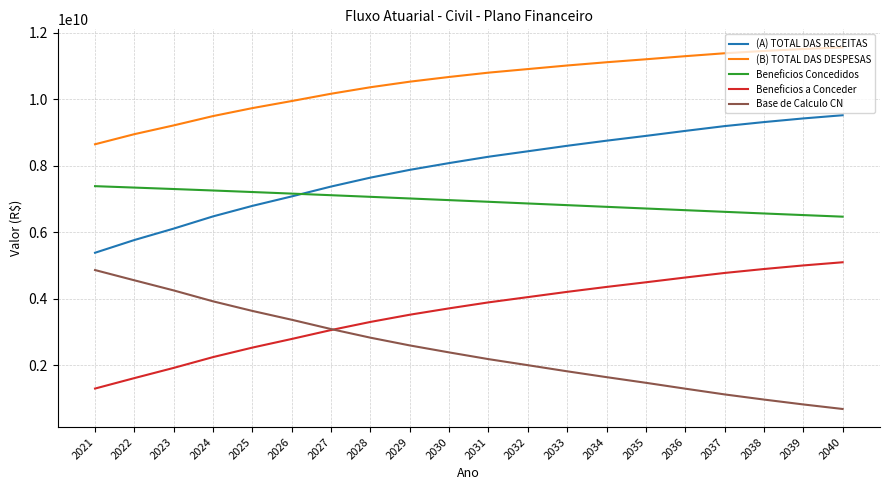

What is the maximum value shown in the chart?

11559521035.9